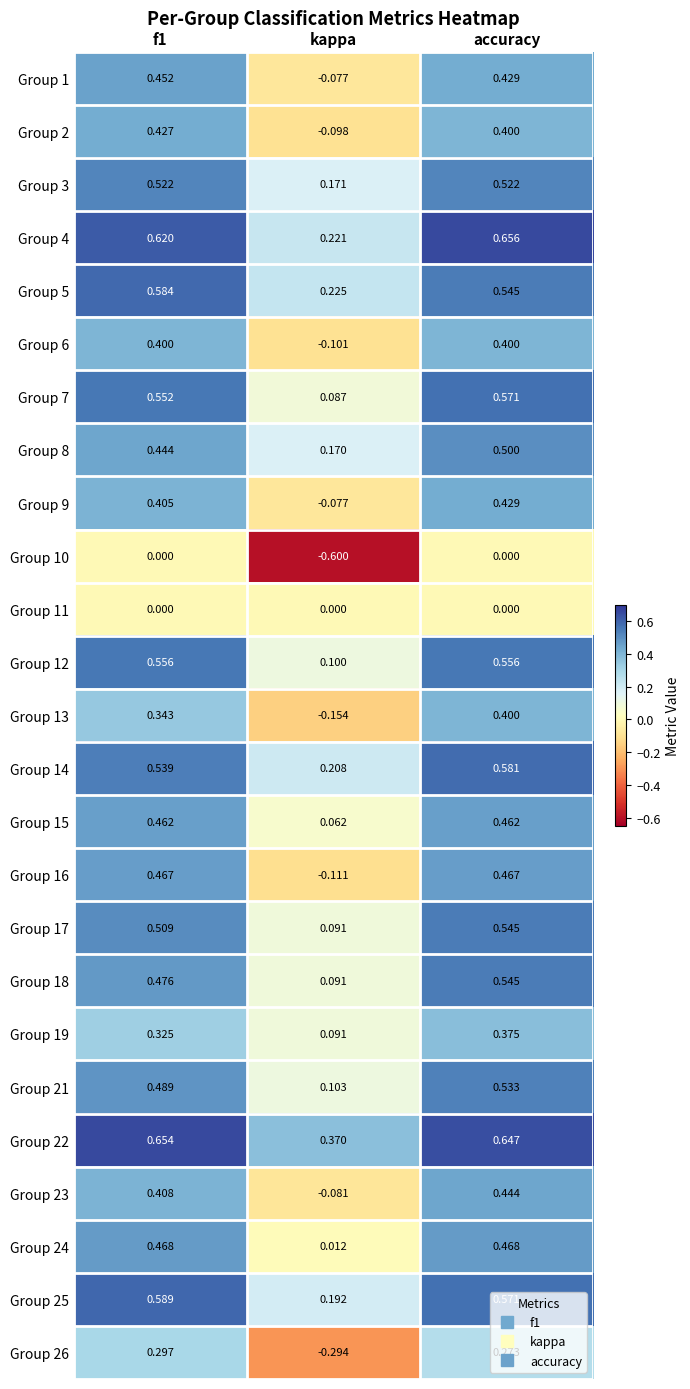

Which category has the highest value across all series?

accuracy